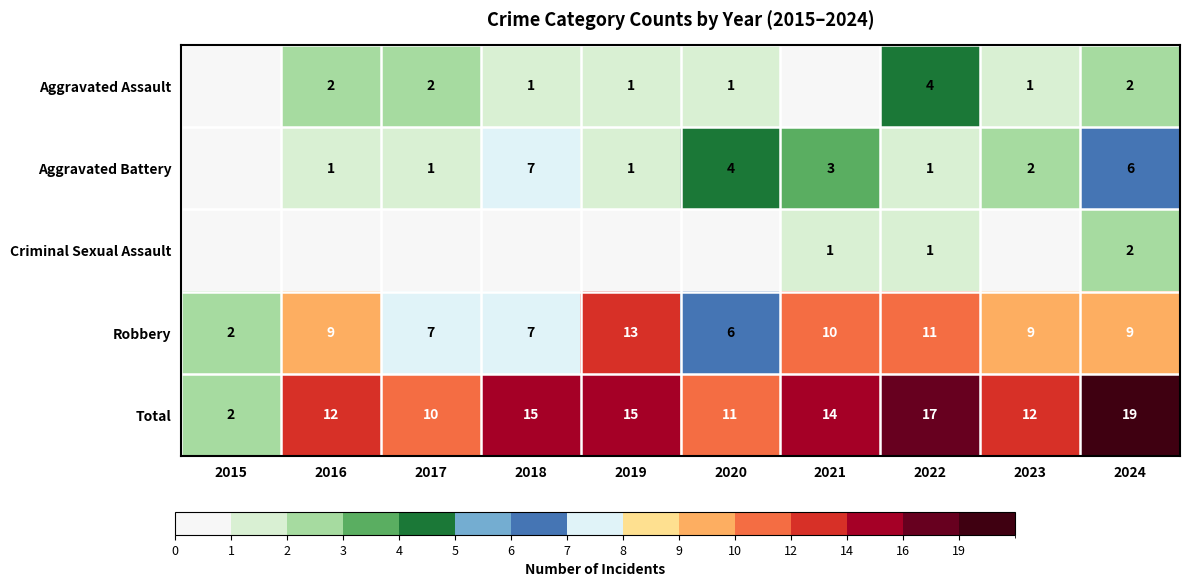

Is the value of Robbery at 2023 greater than the value of Total at 2017?

No